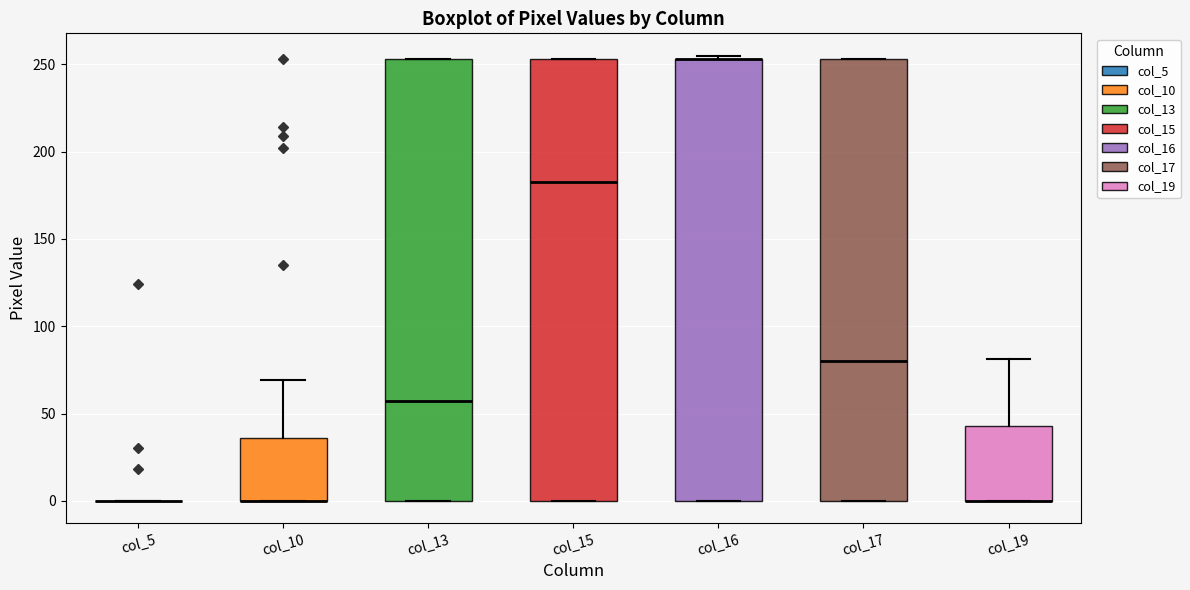

Where is the lower edge of the box for col_19 on the y-axis? The values are not printed on the chart, so give them approximately, as read against the axis.

0